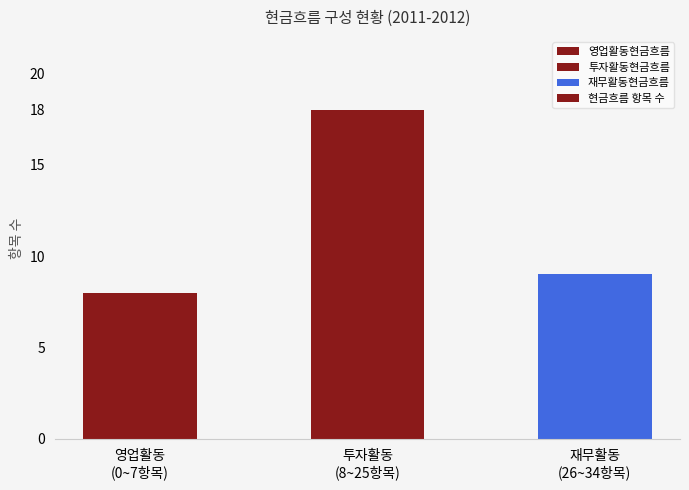

What is the approximate value at 영업활동
(0~7항목)?

8